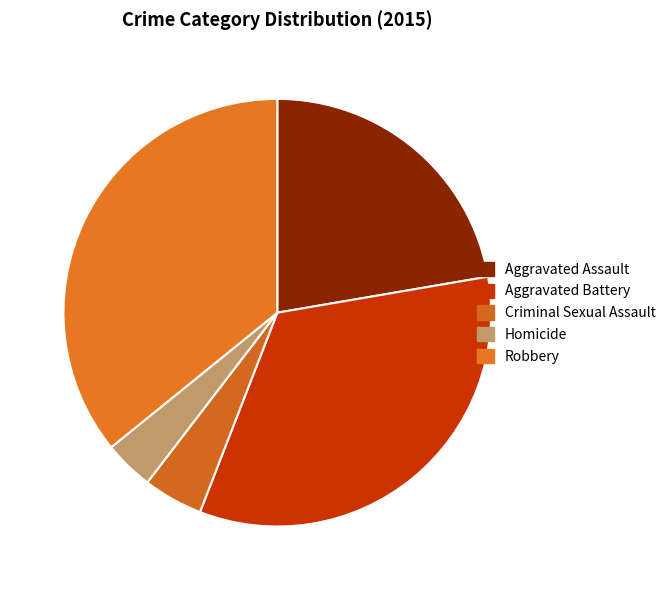

How much of the chart is everything except Aggravated Battery?

66.4%